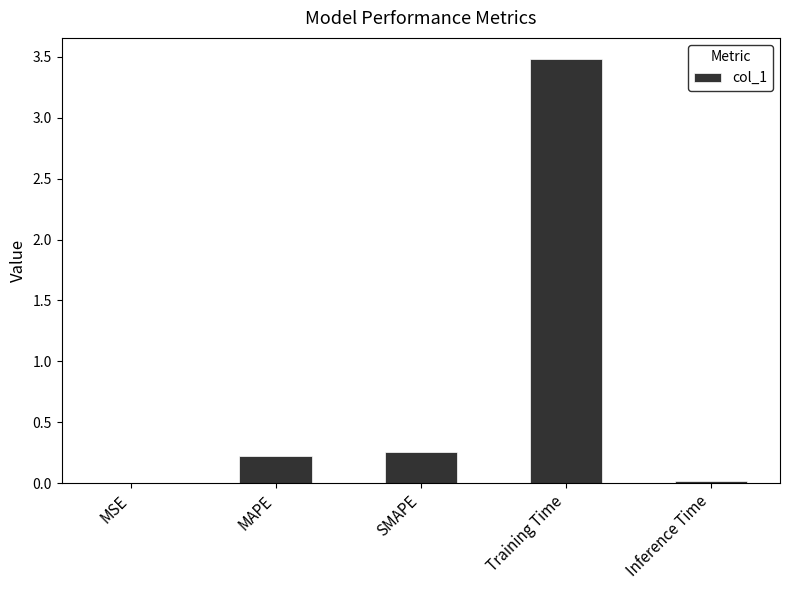

Which has a higher value, MAPE or Inference Time?

MAPE